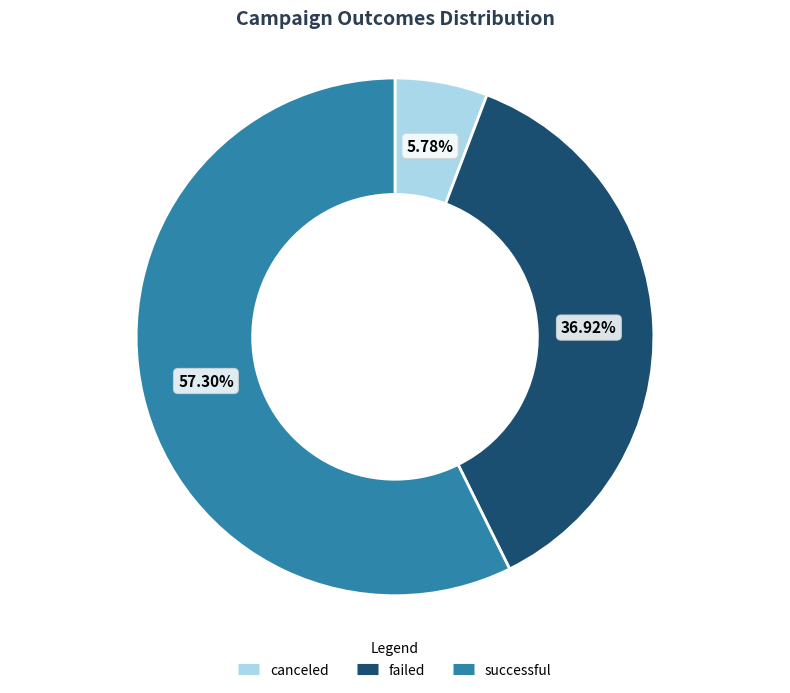

Count the number of slices in the pie.

3